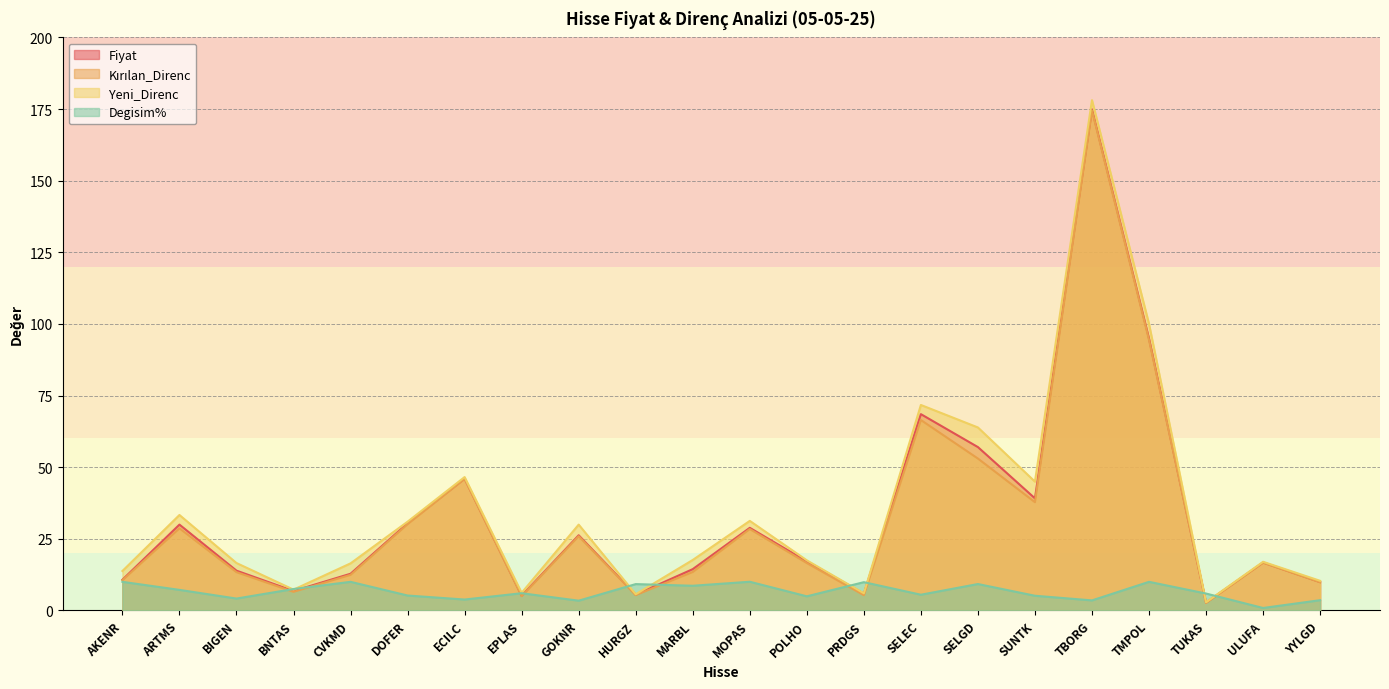

Where do Yeni_Direnc and Degisim% first cross each other?

BIGEN and BNTAS